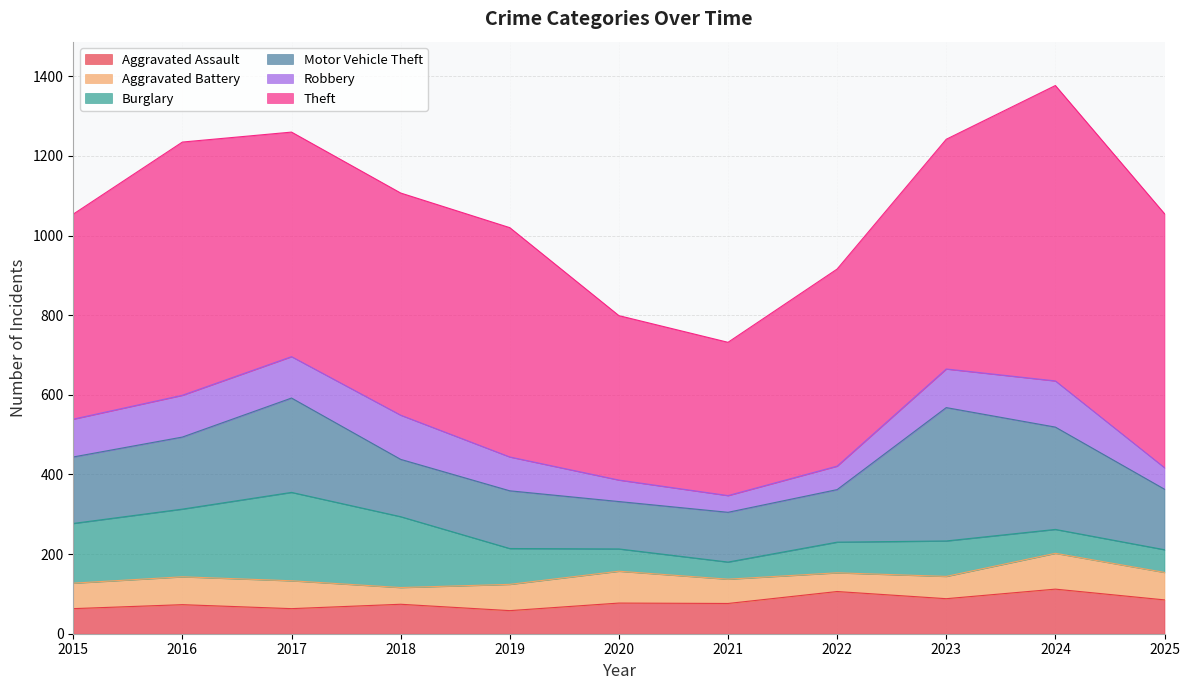

At which category does the chart reach its minimum across all series?

2018